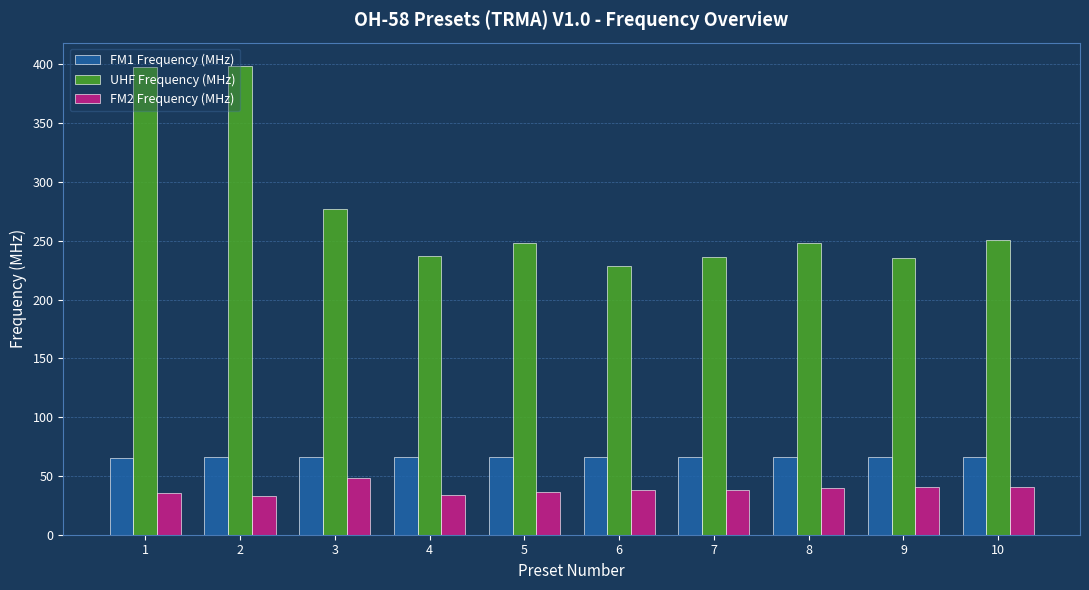

What is the minimum value for FM1 Frequency (MHz)?

65.6